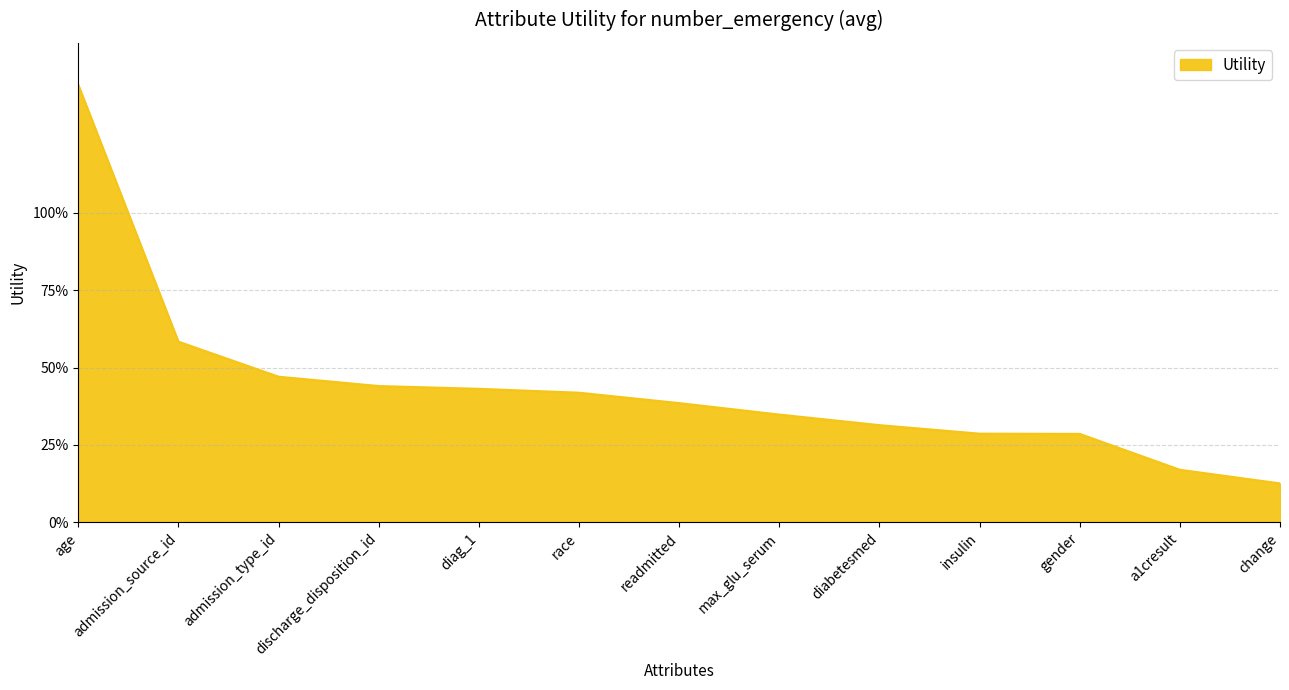

Between admission_type_id and admission_source_id, which is larger?

admission_source_id